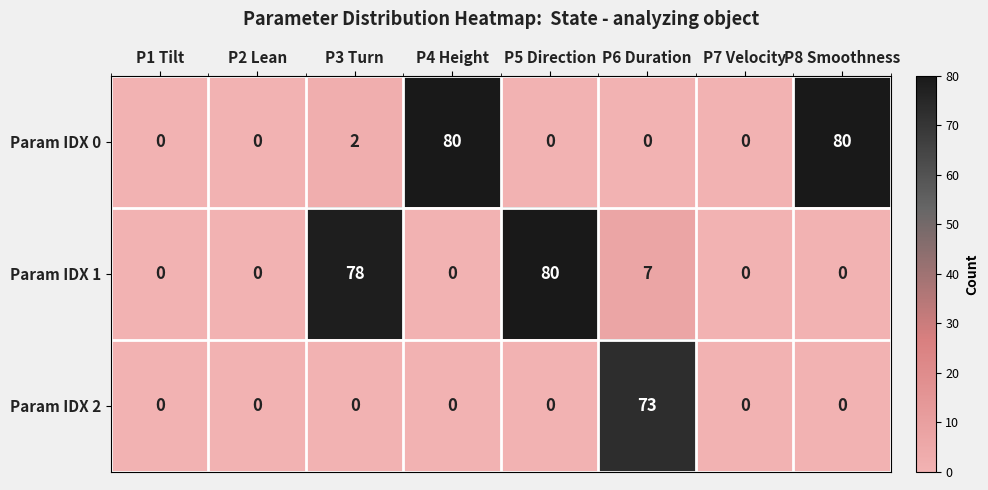

What value does the Param IDX 1 series have at P6 Duration?

7